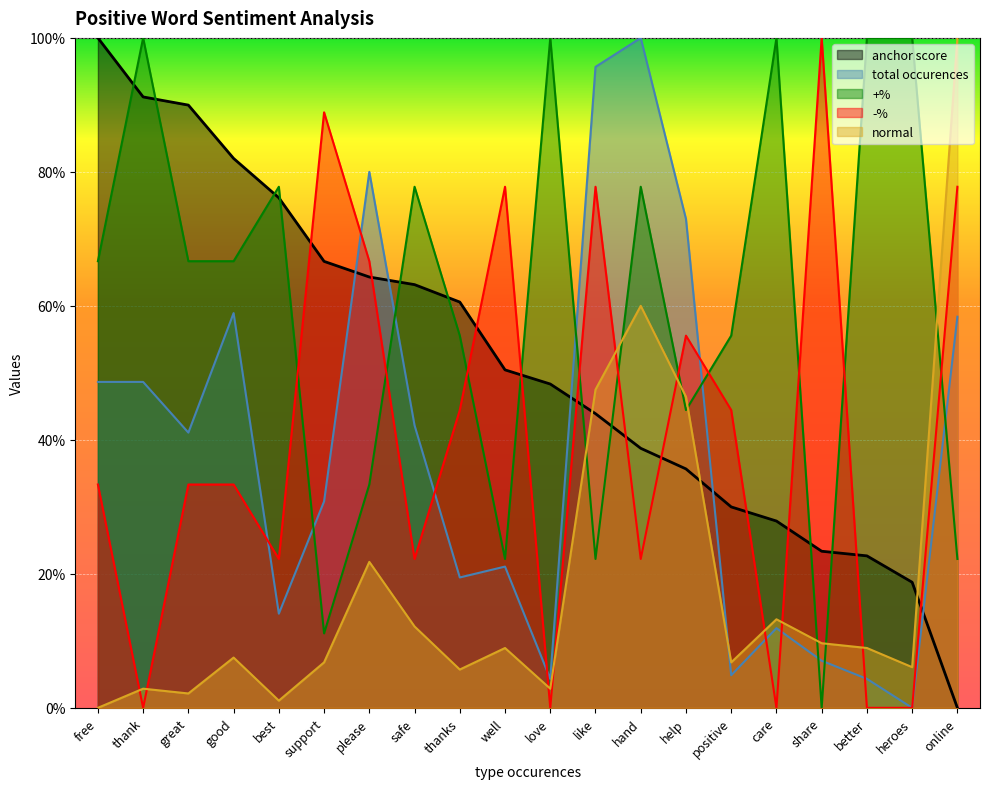

What is the difference between the second highest and second lowest values in the anchor score series?

0.7